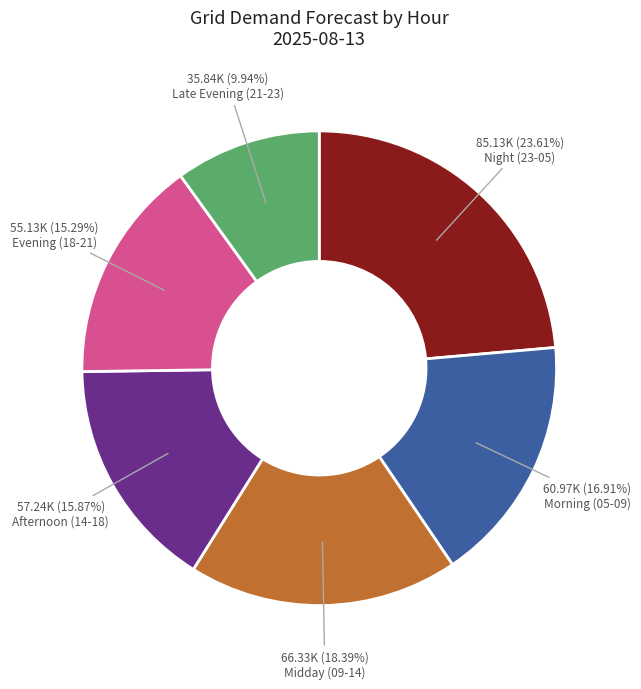

Rank the categories by value from lowest to highest.

Late Evening (21-23), Evening (18-21), Afternoon (14-18), Morning (05-09), Midday (09-14), Night (23-05)